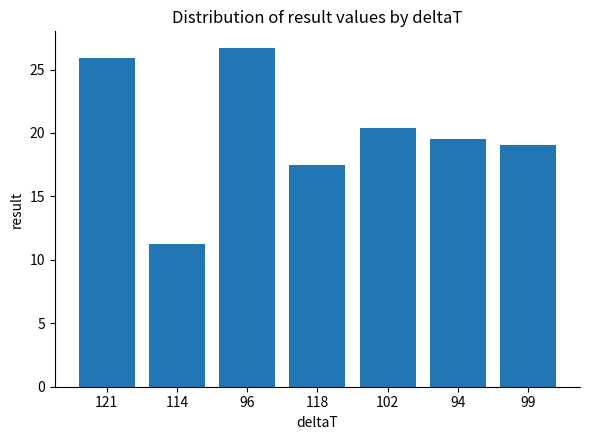

Reading right to left, list all the values displayed in this chart.

99=19.0	94=19.5	102=20.4	118=17.5	96=26.7	114=11.2	121=25.9